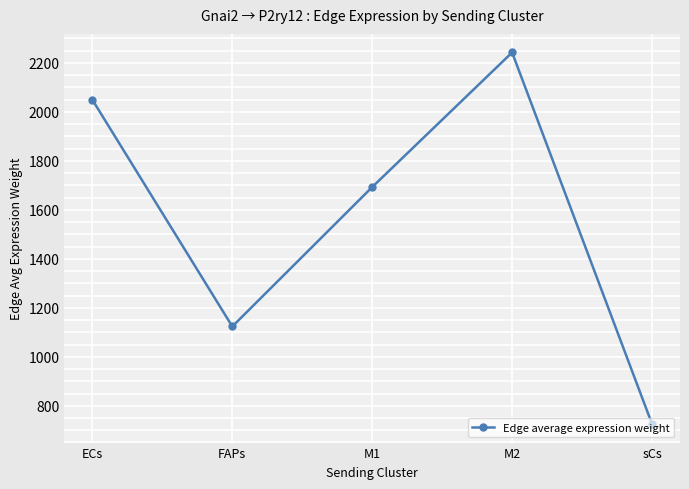

How many values exceed 1693?

3